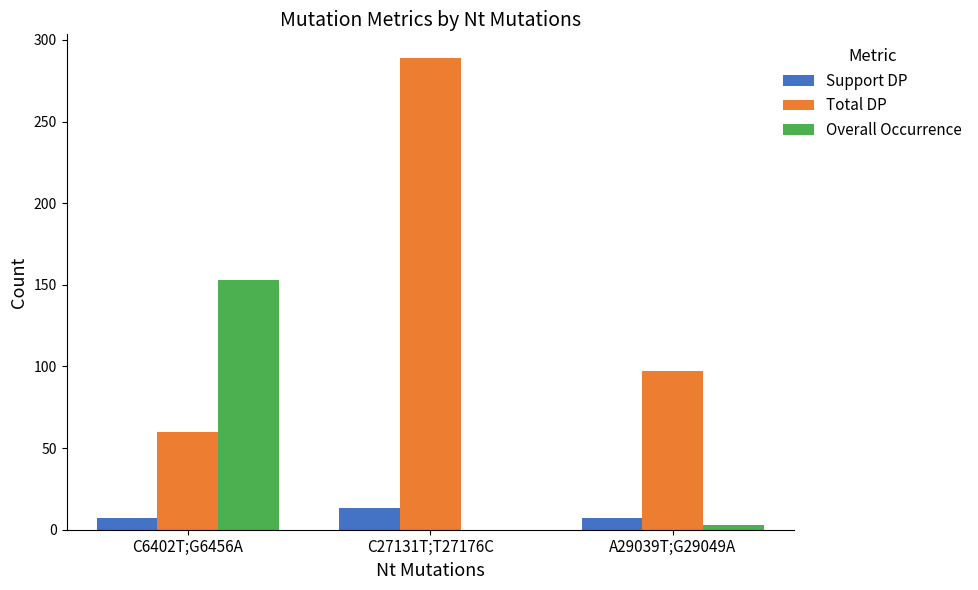

At which label is Total DP closest to 174?

A29039T;G29049A